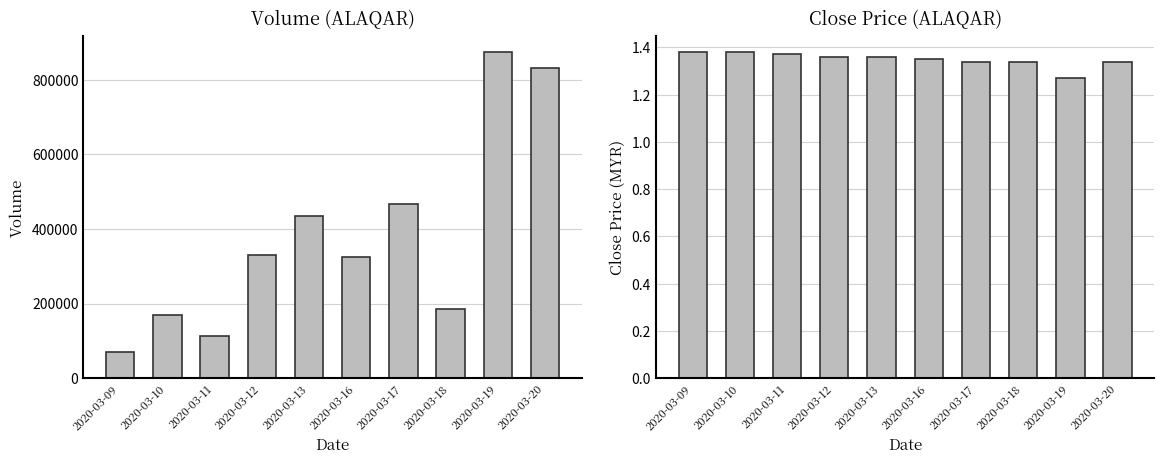

Reading right to left, list all the values displayed in this chart.

vol: 2020-03-20=832400.0	2020-03-19=874500.0	2020-03-18=185300.0	2020-03-17=466900.0	2020-03-16=325500.0	2020-03-13=434700.0	2020-03-12=330400.0	2020-03-11=113300.0	2020-03-10=169000.0	2020-03-09=70900.0
close: 2020-03-20=1.3	2020-03-19=1.3	2020-03-18=1.3	2020-03-17=1.3	2020-03-16=1.4	2020-03-13=1.4	2020-03-12=1.4	2020-03-11=1.4	2020-03-10=1.4	2020-03-09=1.4